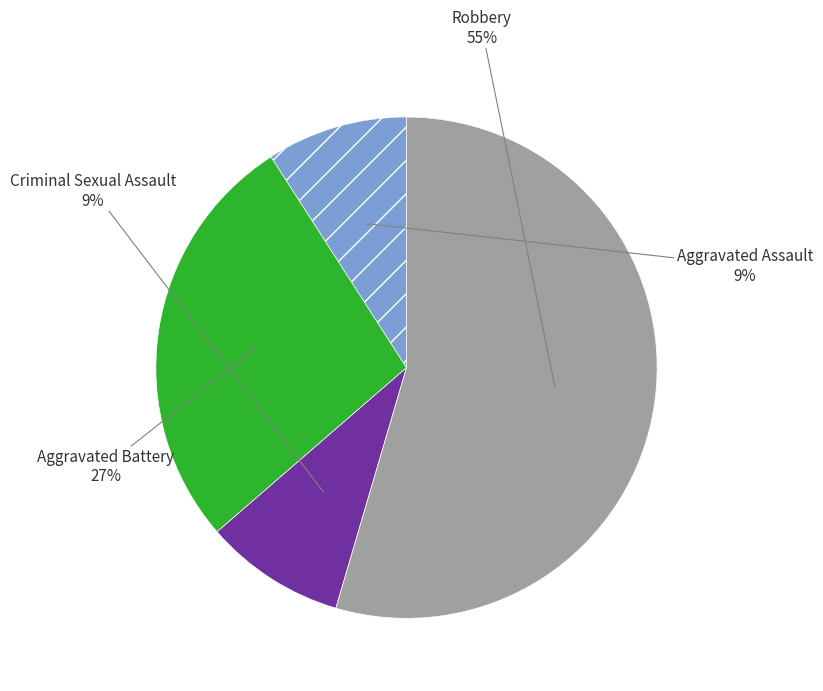

To the nearest percent, what is the average slice percentage?

25%